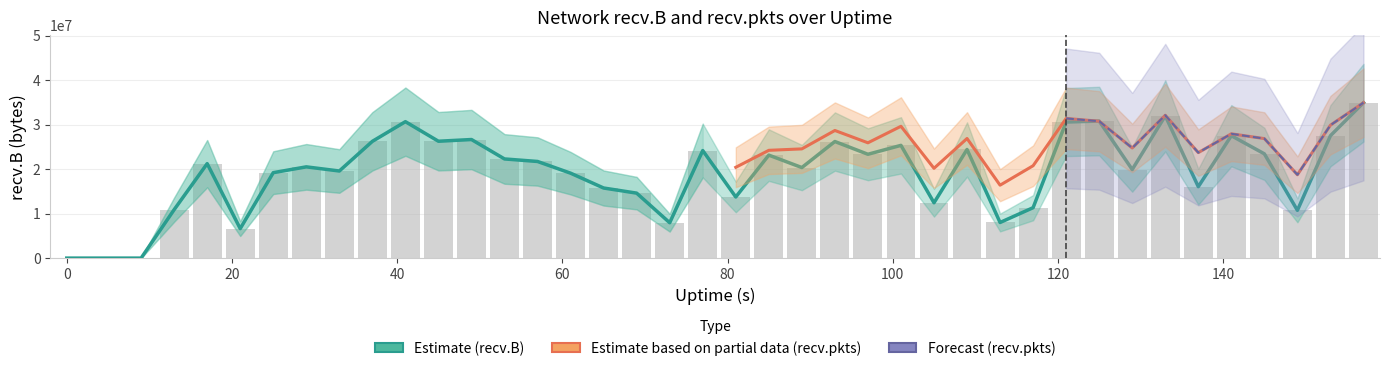

What is the value of the recv.B bar at the 25th from the left?

23331397